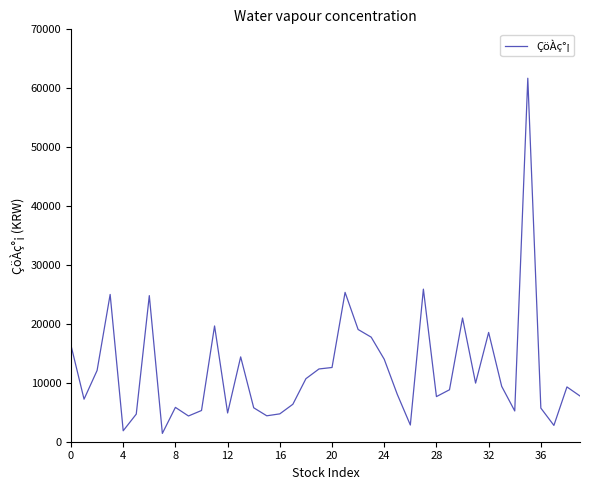

What is the sum of all values?

485520